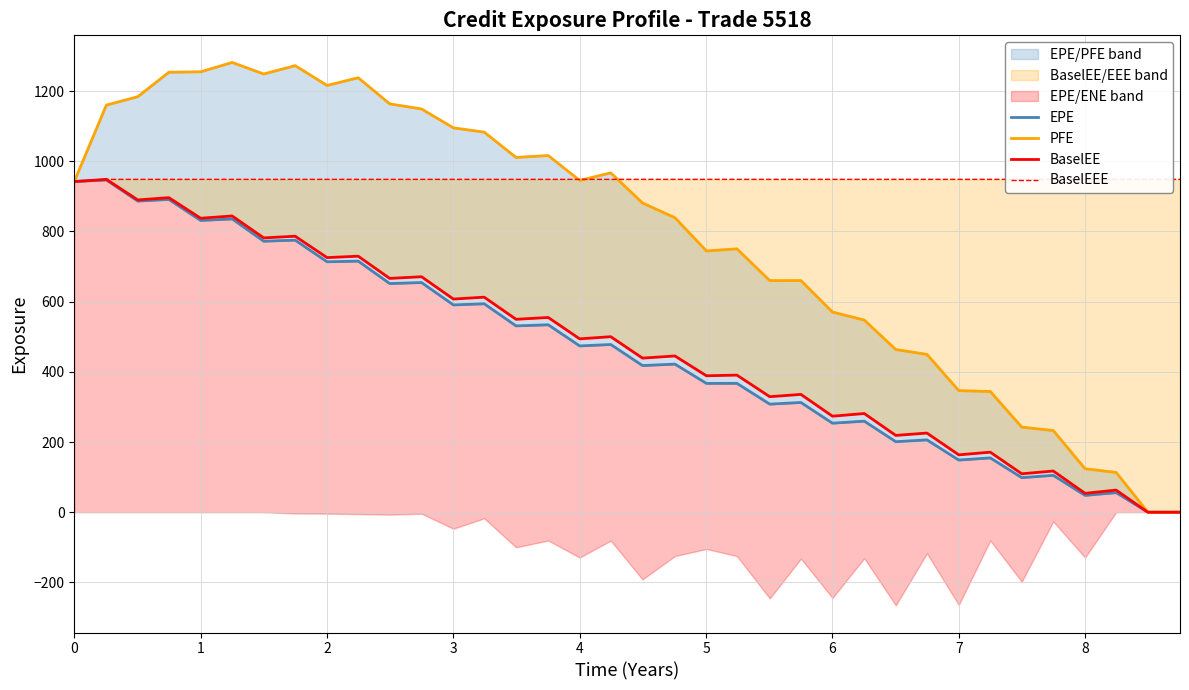

True or false: PFE has more than 0 points higher than both neighbors.

True